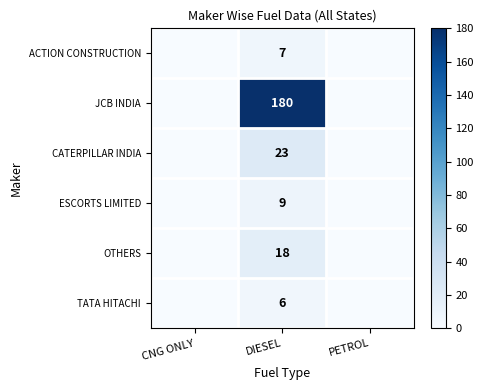

The value of ACTION CONSTRUCTION at DIESEL is 7. True or false?

True